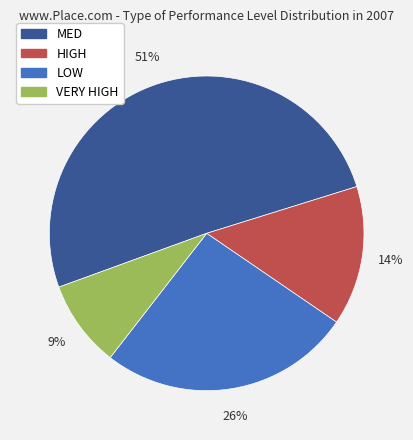

To the nearest percent, what is the difference between the largest and smallest slice percentages?

42%